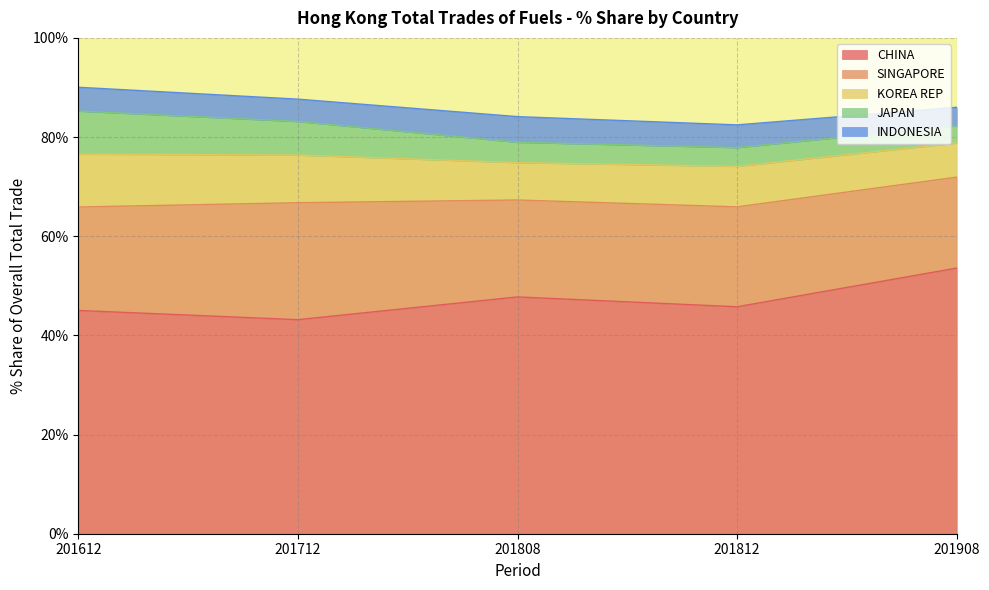

How many distinct data groups are displayed?

5